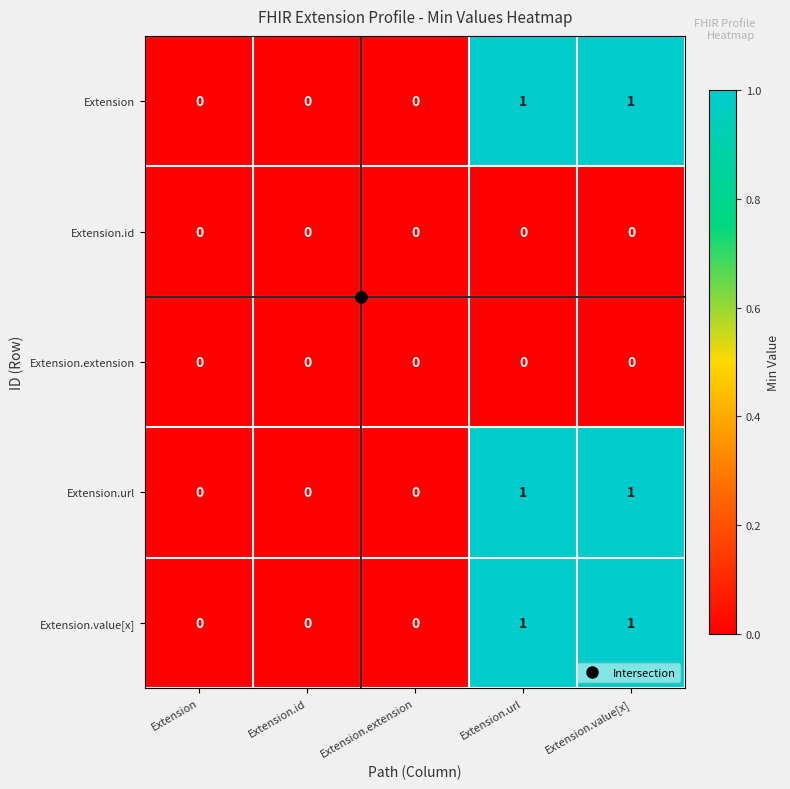

Is the value of Extension.extension at Extension.extension greater than the value of Extension.value[x] at Extension.url?

No